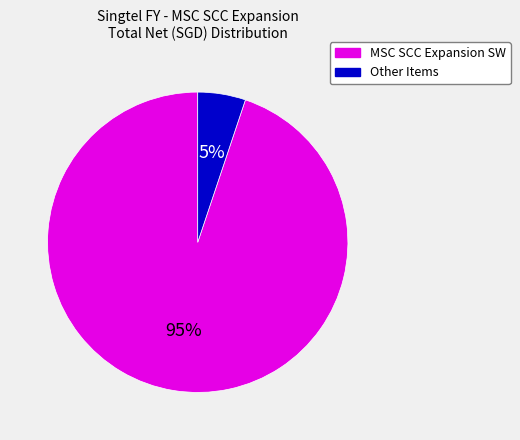

Which slice is the smallest?

Other Items